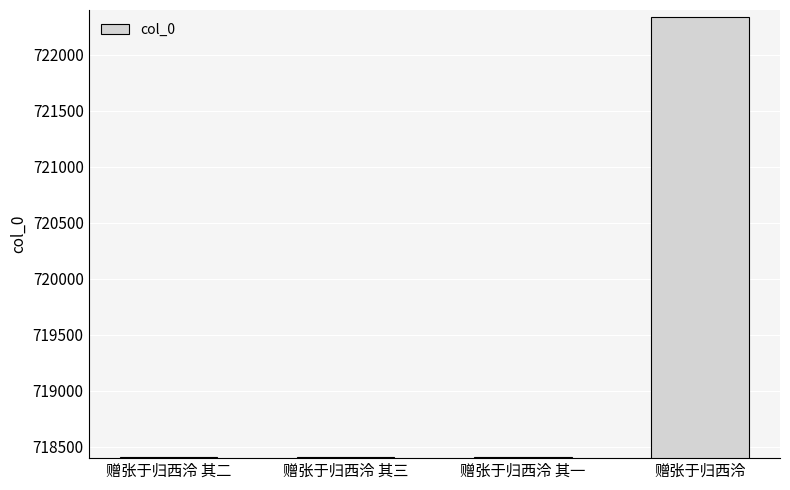

How many distinct data groups are displayed?

1